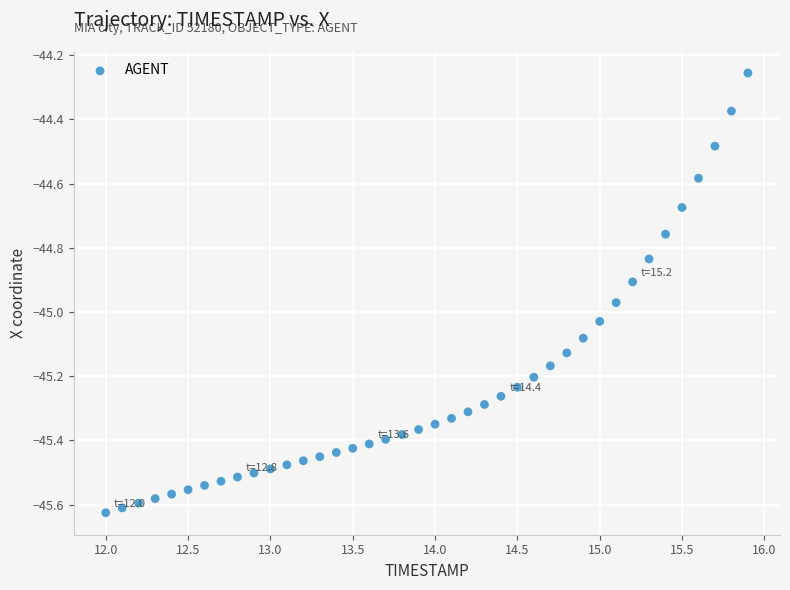

What is the range of Y values (max minus min)?

1.4